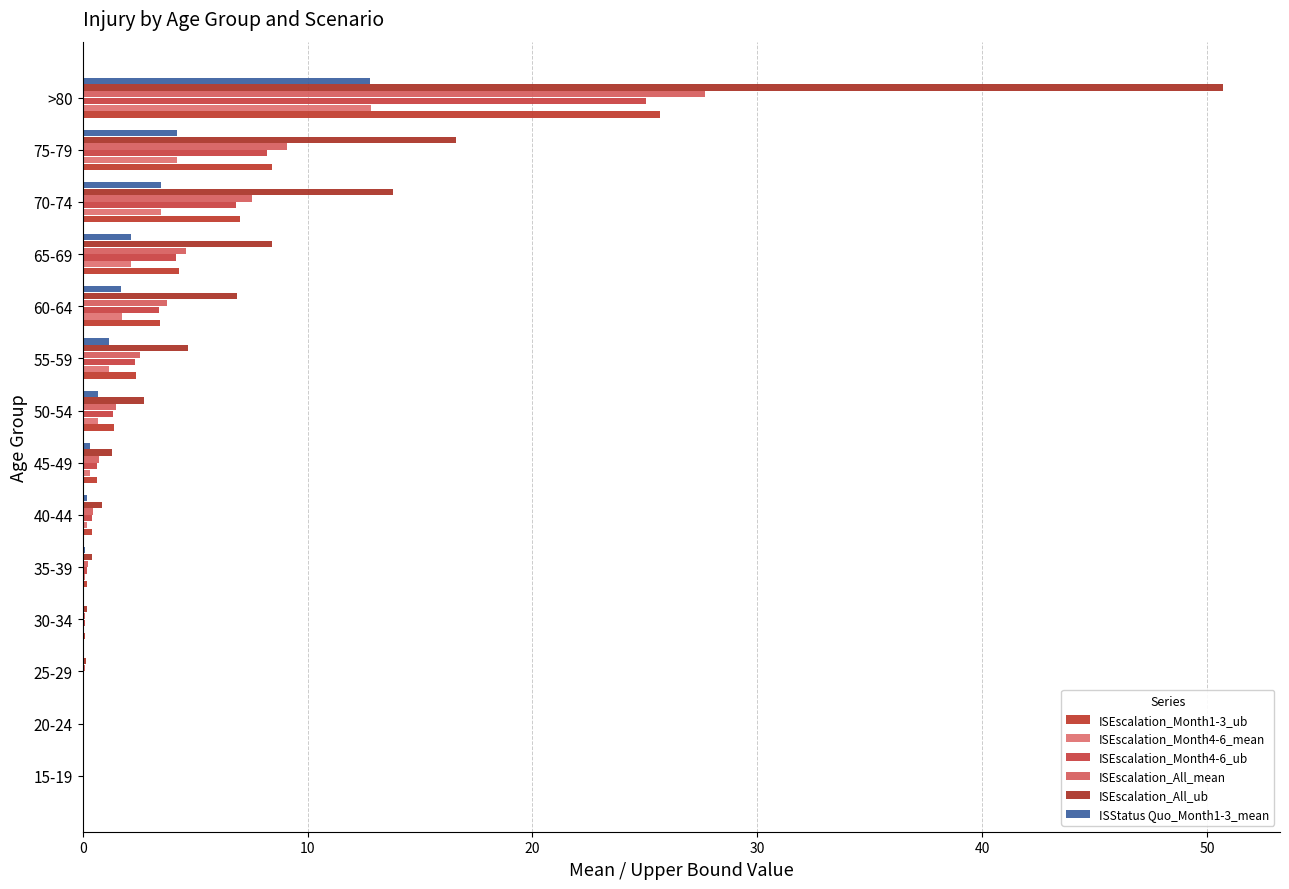

At which label does ISStatus Quo_Month1-3_mean reach its peak?

>80